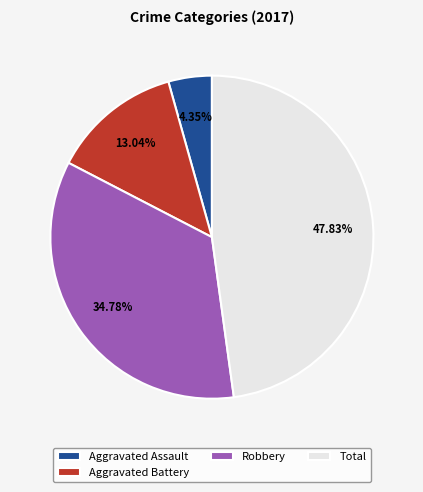

Does Aggravated Assault account for over 50% of the chart?

No